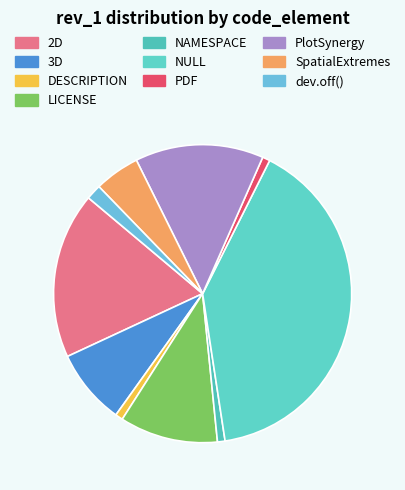

To the nearest percent, what is the average slice percentage?

10%